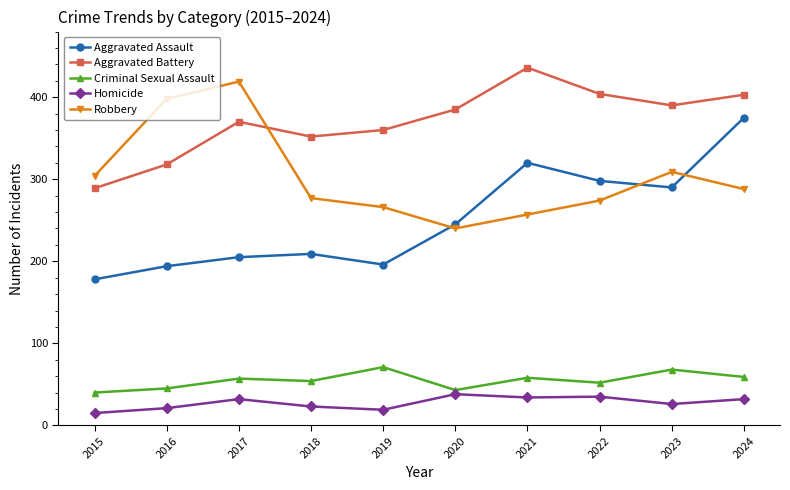

True or false: Robbery has more than 1 points higher than both neighbors.

True